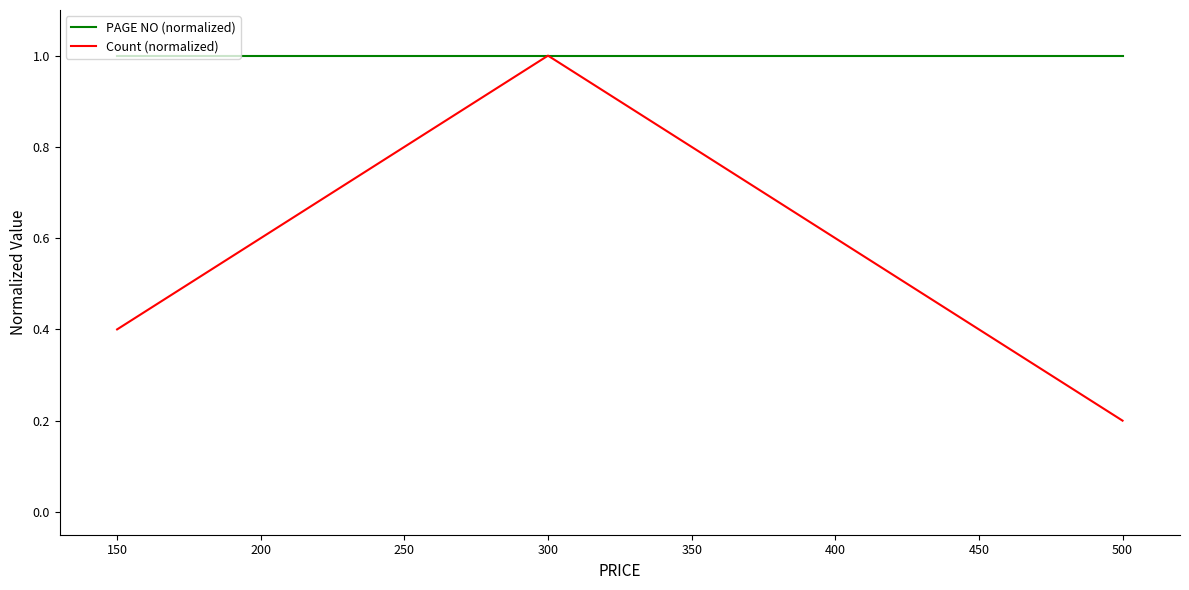

List the series in order of their overall mean, highest first.

PAGE NO (normalized), Count (normalized)